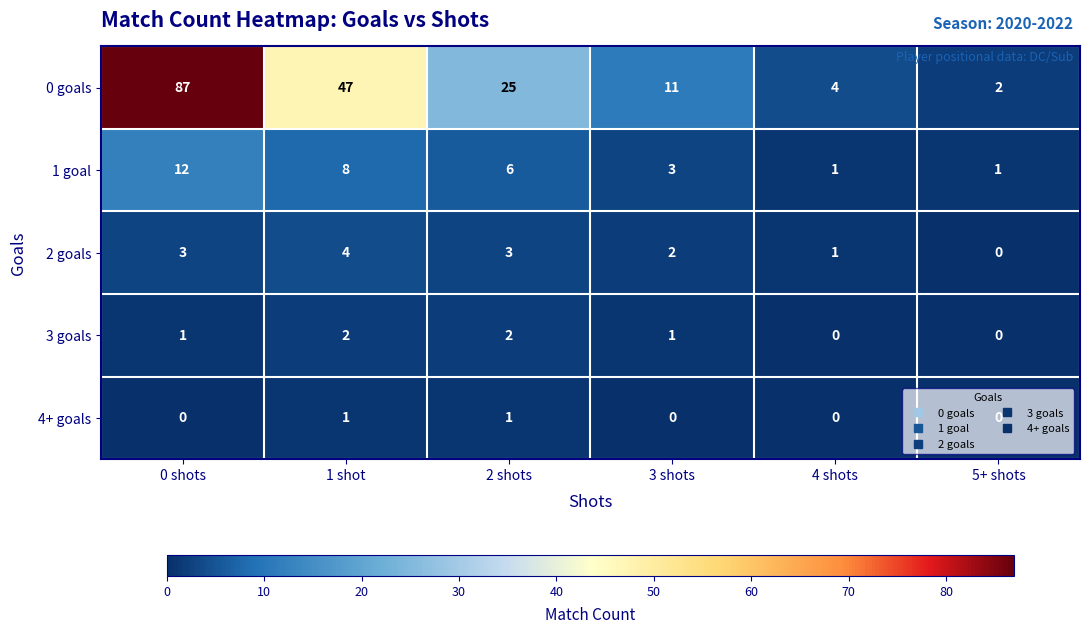

Which series has the largest range (max minus min)?

0 goals